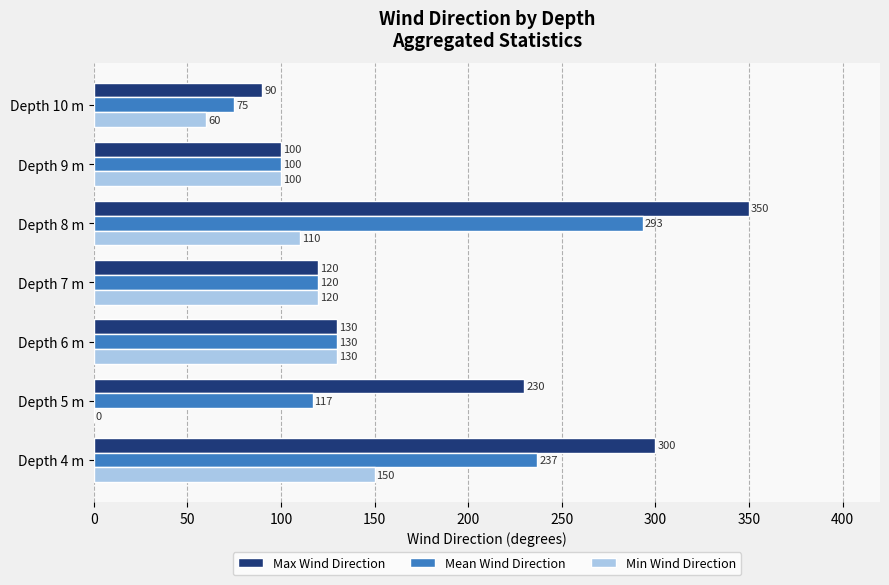

Where is Max Wind Direction nearest to the value 220?

Depth 5 m